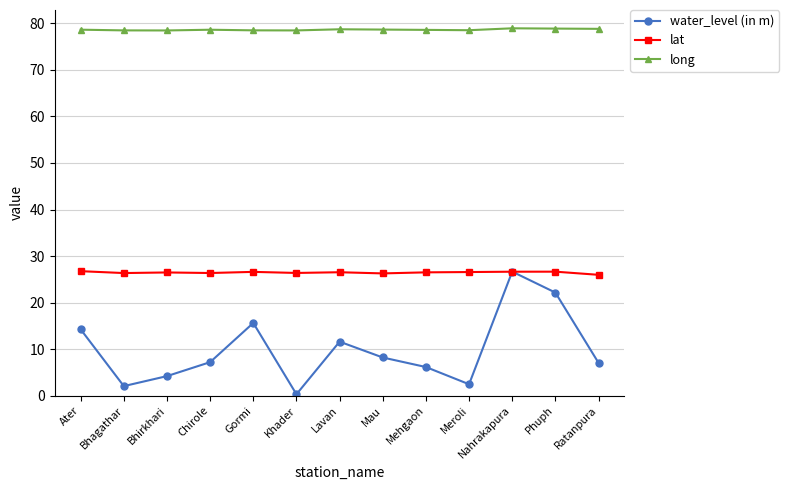

At how many categories does at least one series exceed 38?

13